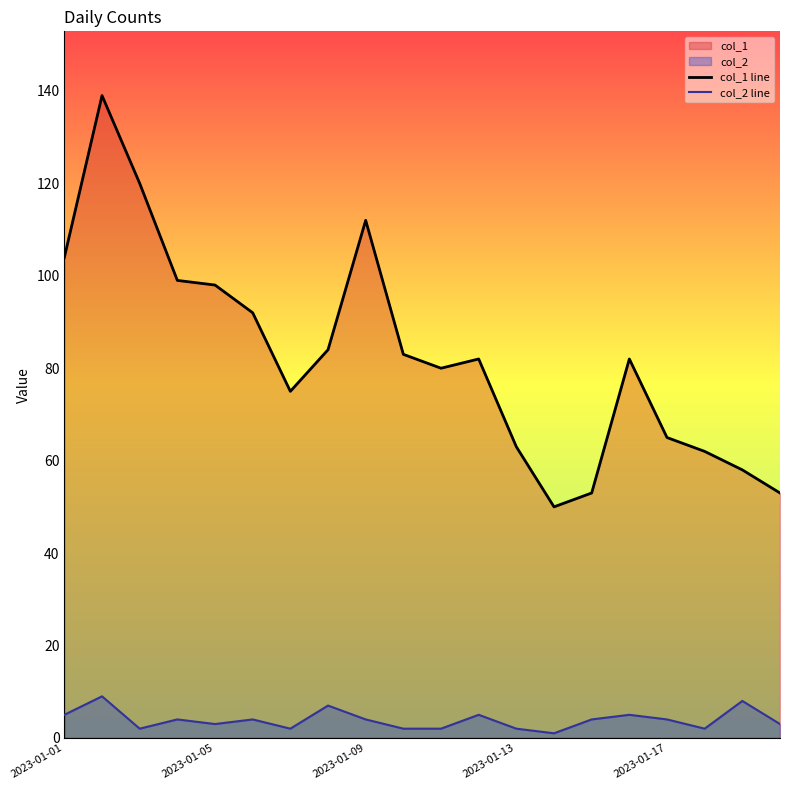

Which series has the largest total across all categories?

col_1 line